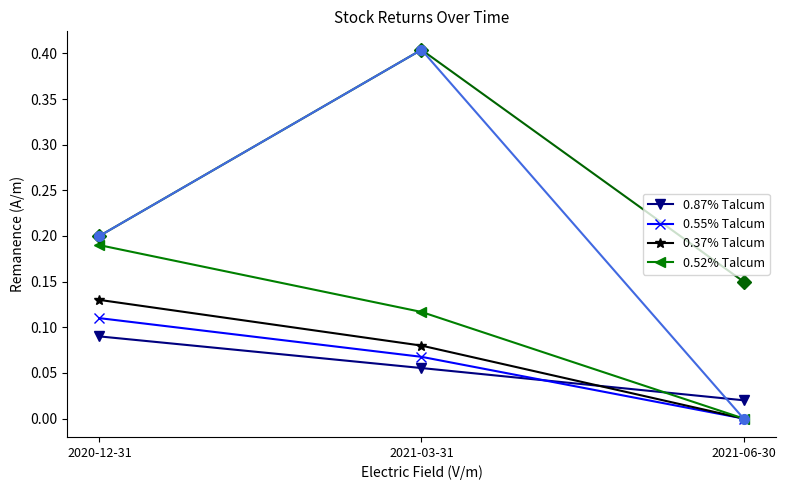

What is the difference between the highest and lowest values at 2021-03-31?

0.3